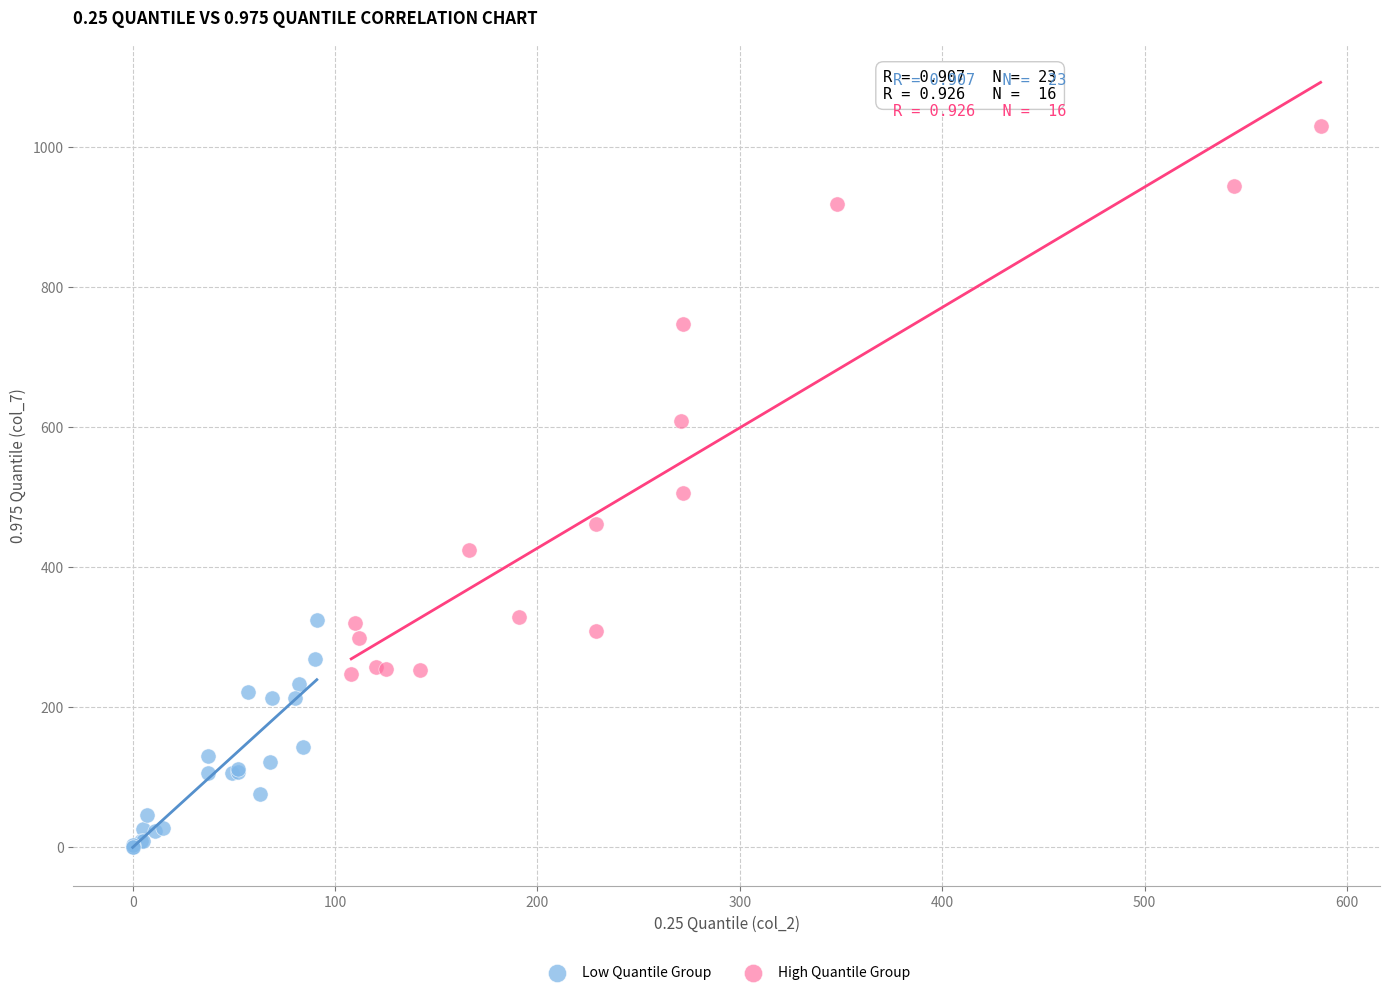

Which series has the largest Y range (max minus min)?

High Quantile Group